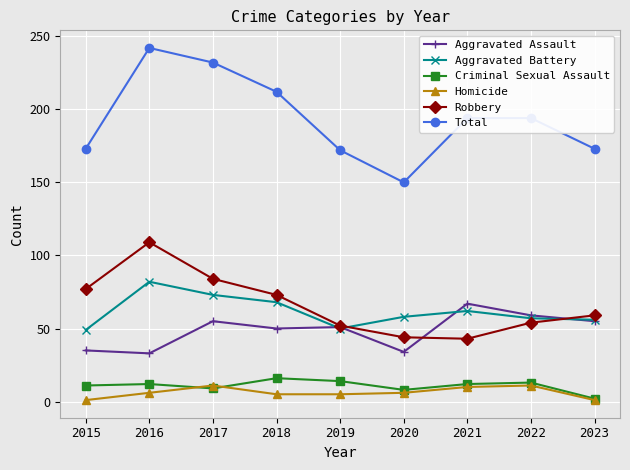

What is the maximum value shown in the chart?

242